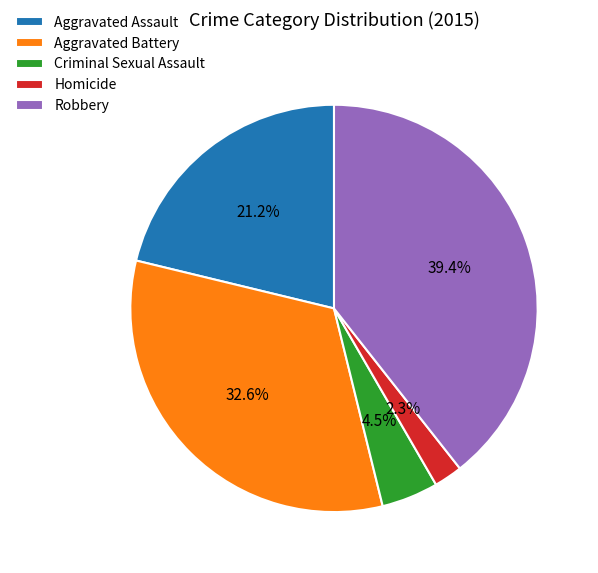

What percentage is the Homicide slice, to the nearest percent?

2%